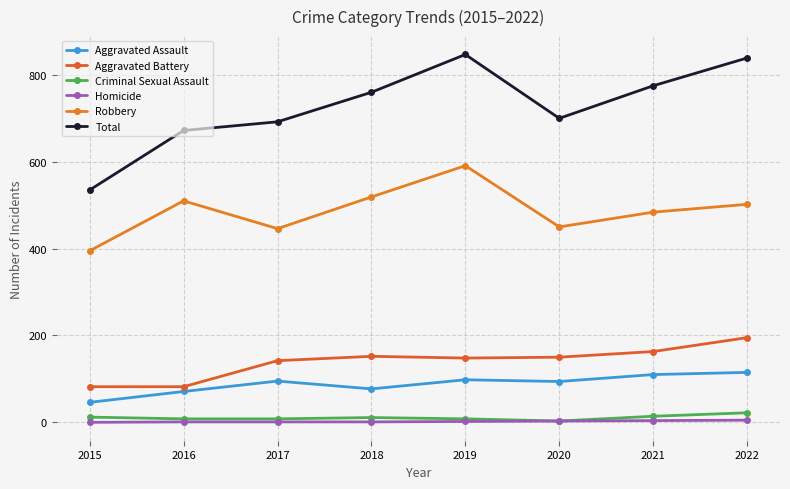

Where is Total nearest to the value 691?

2017